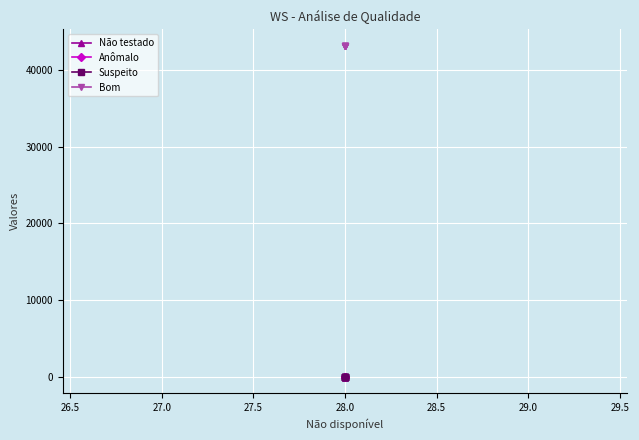

What are all the series names shown in the legend?

Não testado, Anômalo, Suspeito, Bom